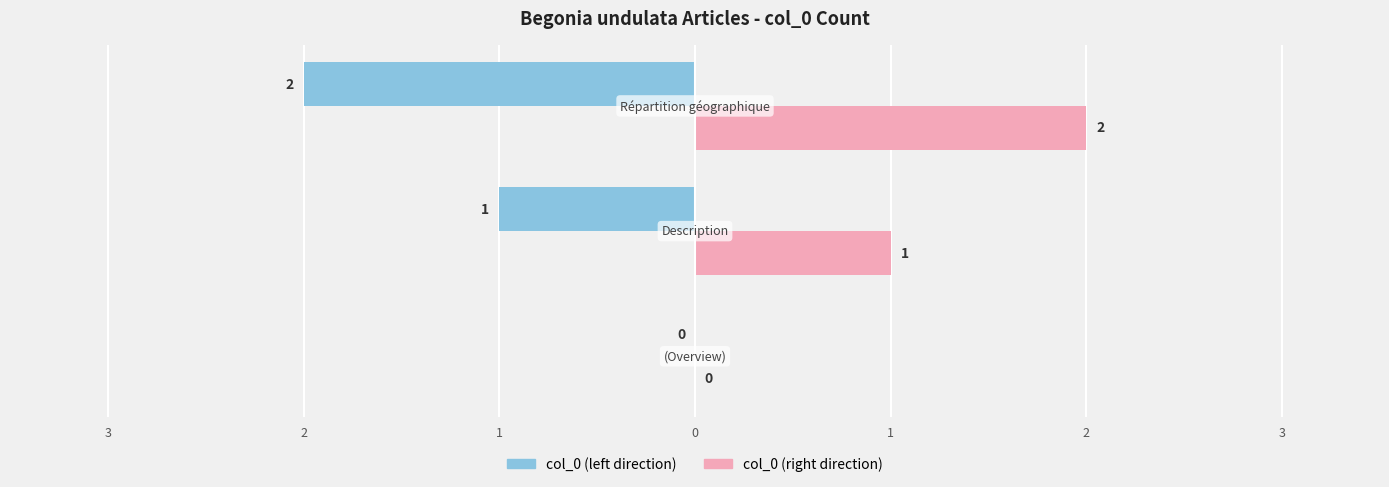

Does the chart contain any negative values?

Yes